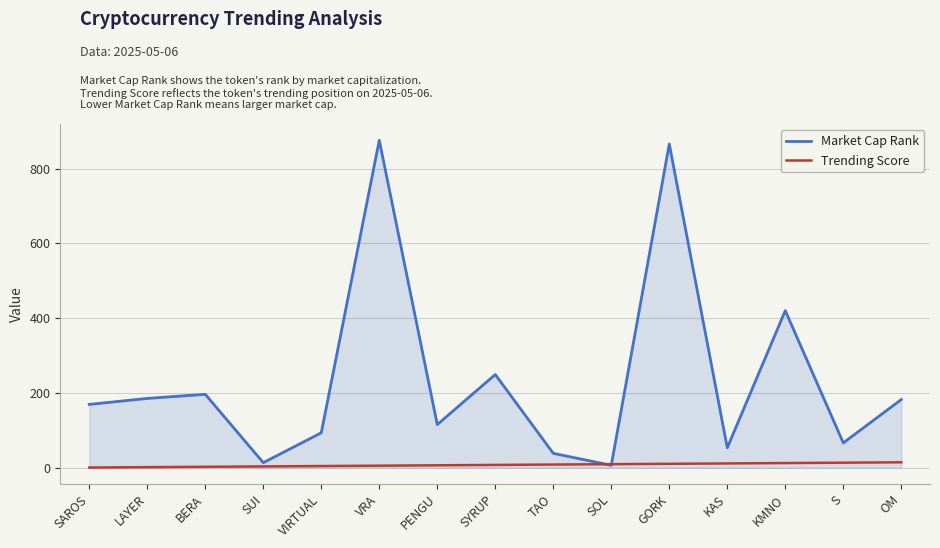

What is the maximum value for Market Cap Rank?

876